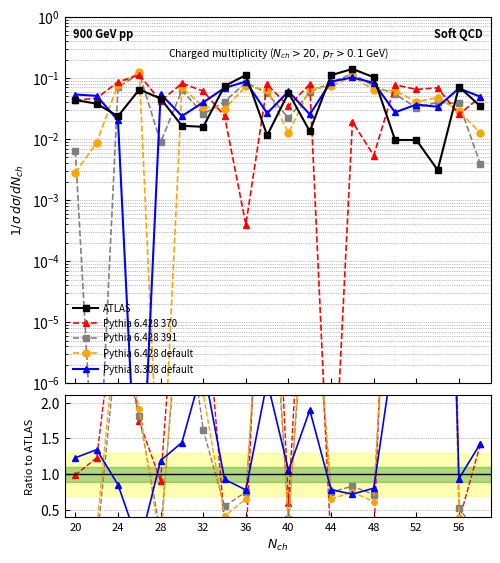

What are all the series names shown in the legend?

ATLAS, Pythia 6.428 370, Pythia 6.428 391, Pythia 6.428 default, Pythia 8.308 default